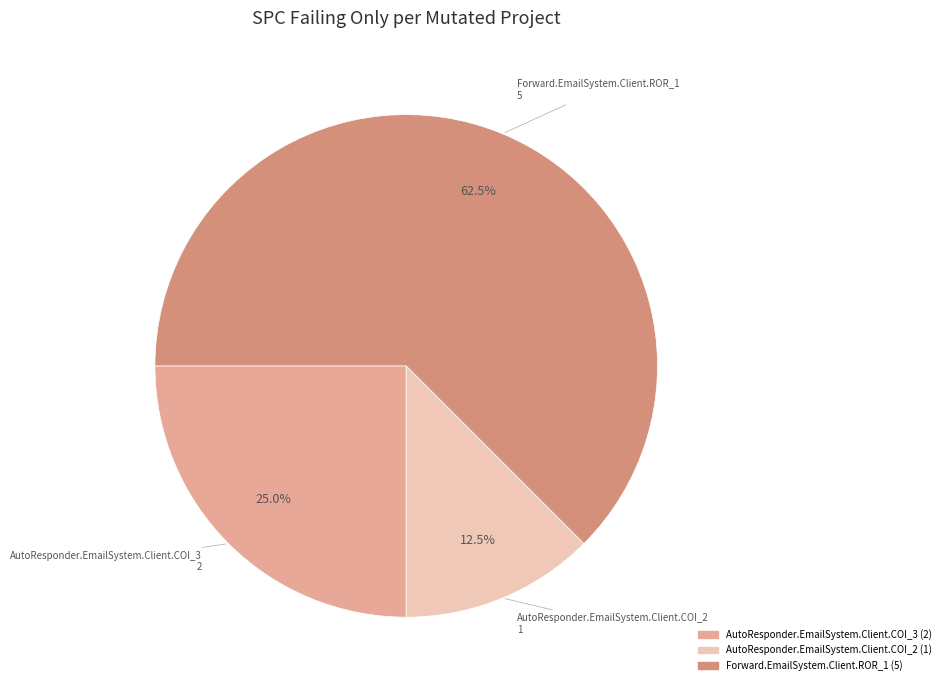

True or false: Forward.EmailSystem.Client.ROR_1 accounts for 68% of the total.

False